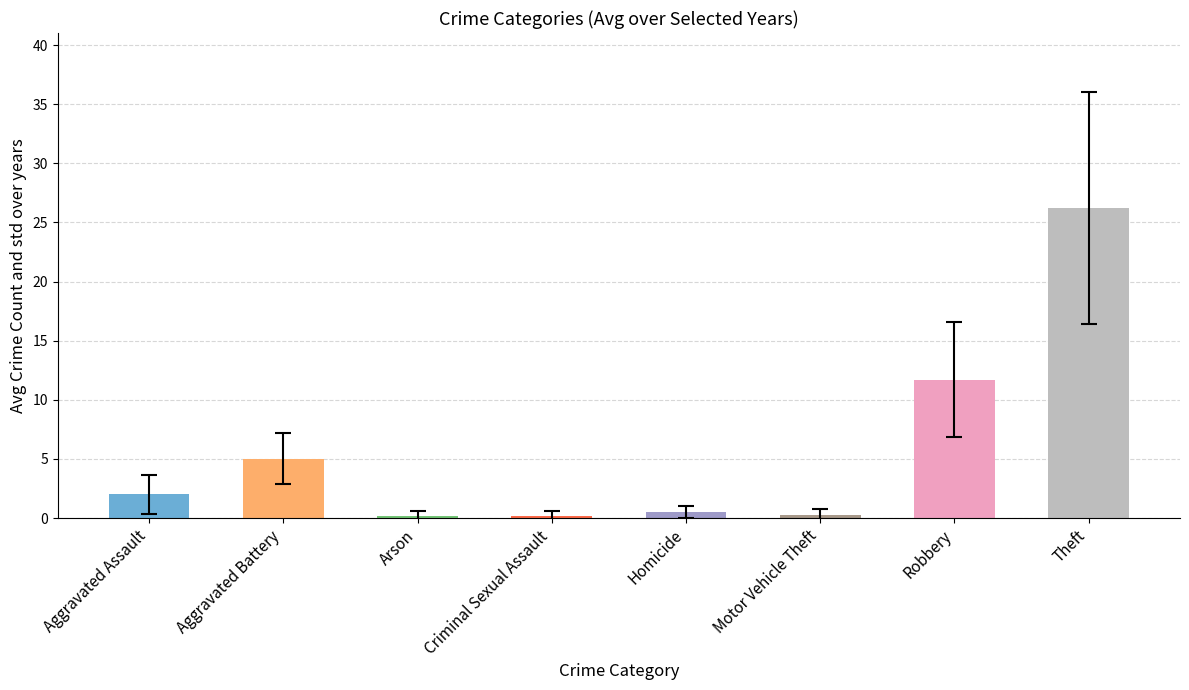

At which label is the value closest to 13?

Robbery